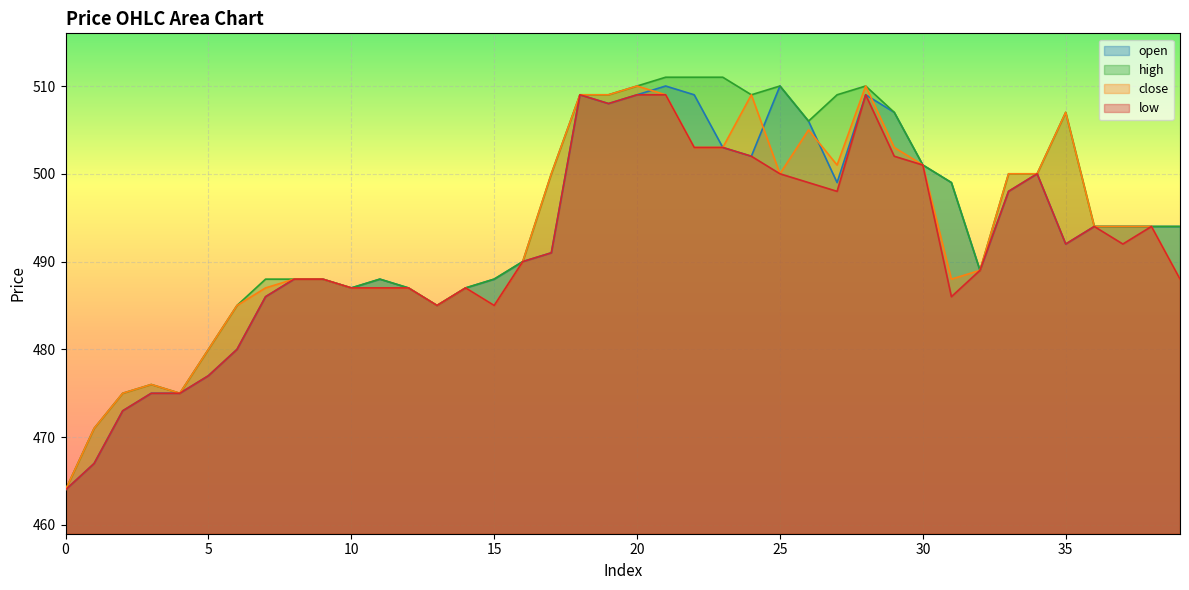

What is the minimum value shown in the chart?

464